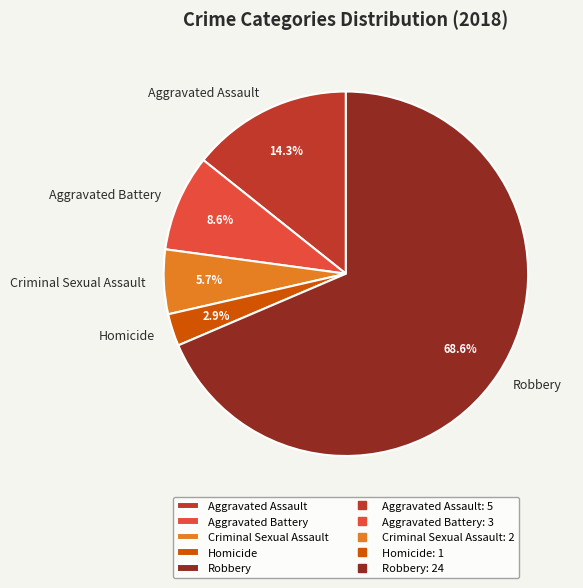

The Homicide slice represents 13% of the pie. True or false?

False